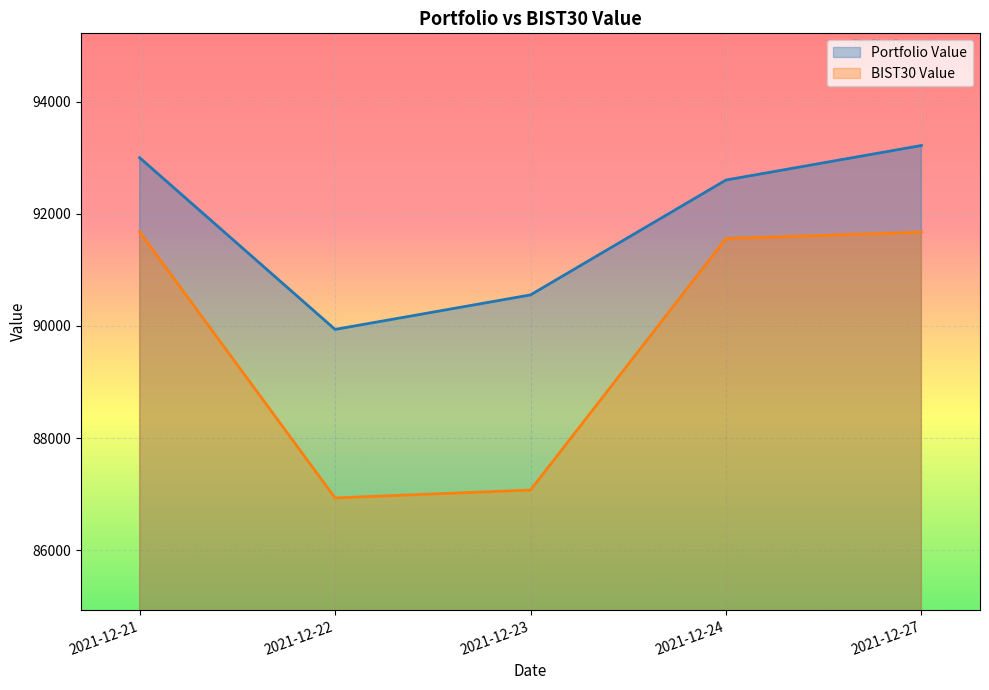

What is the total value across all series at 2021-12-23?

177628.1